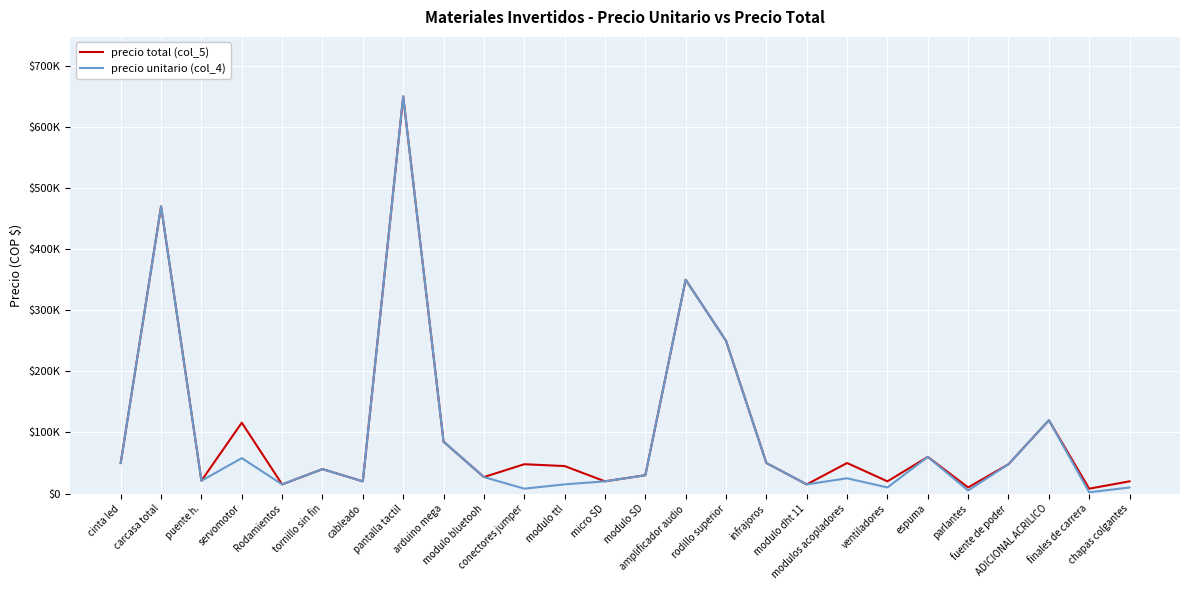

Does the chart have visible grid lines?

Yes